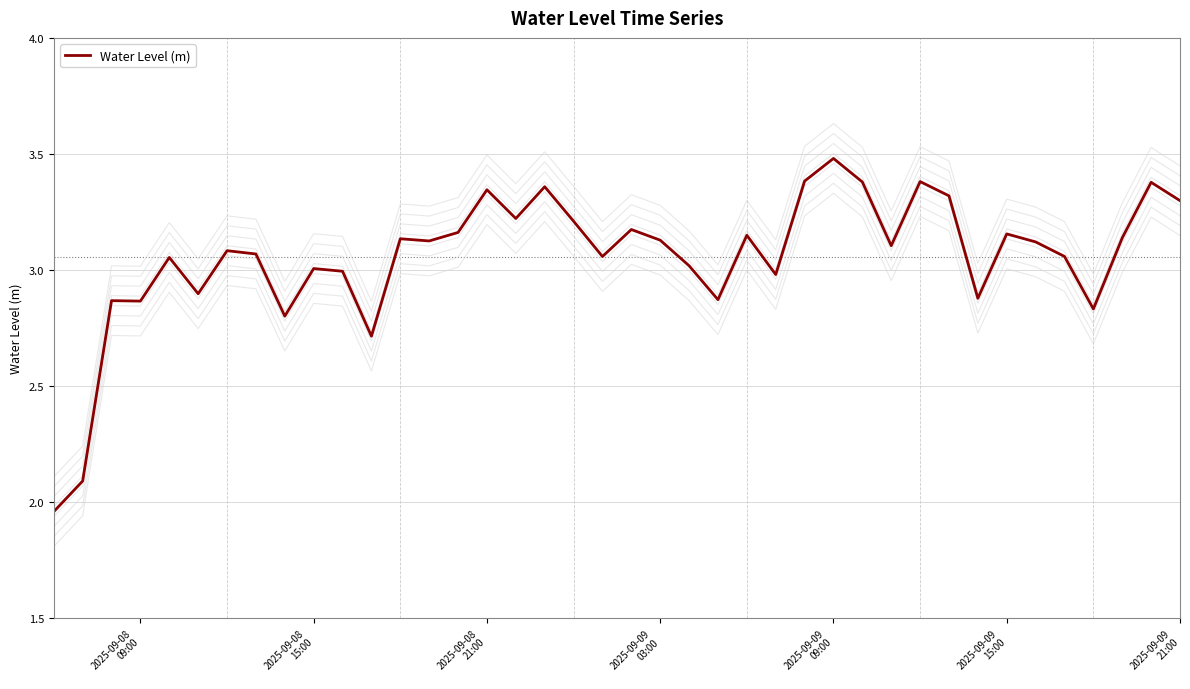

What is the highest value of the Water Level (m) series?

3.5